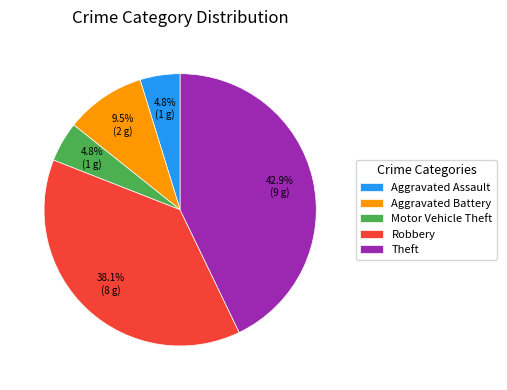

To the nearest percent, what percentage of the pie is Aggravated Assault?

5%